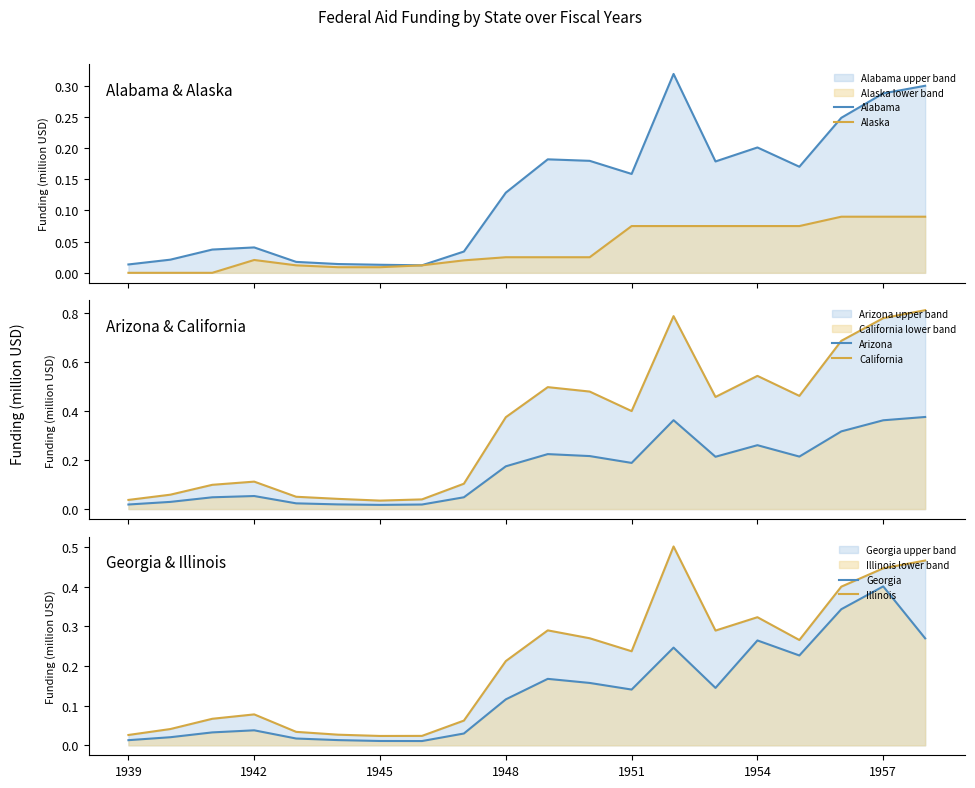

At how many categories does at least one series exceed 0?

20